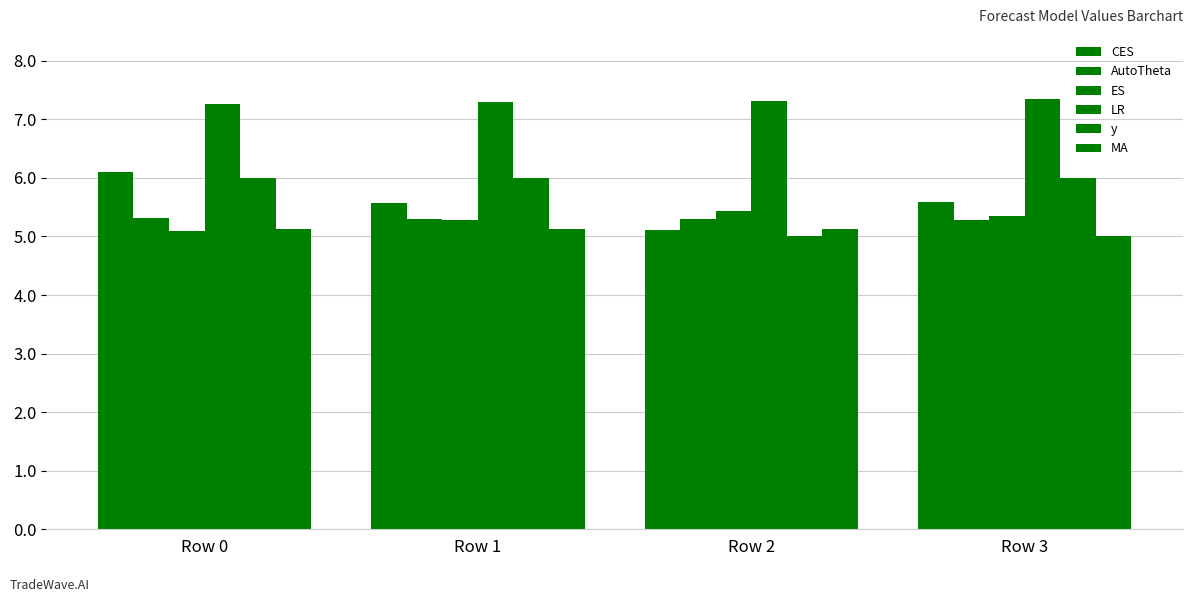

Does the chart contain any negative values?

No